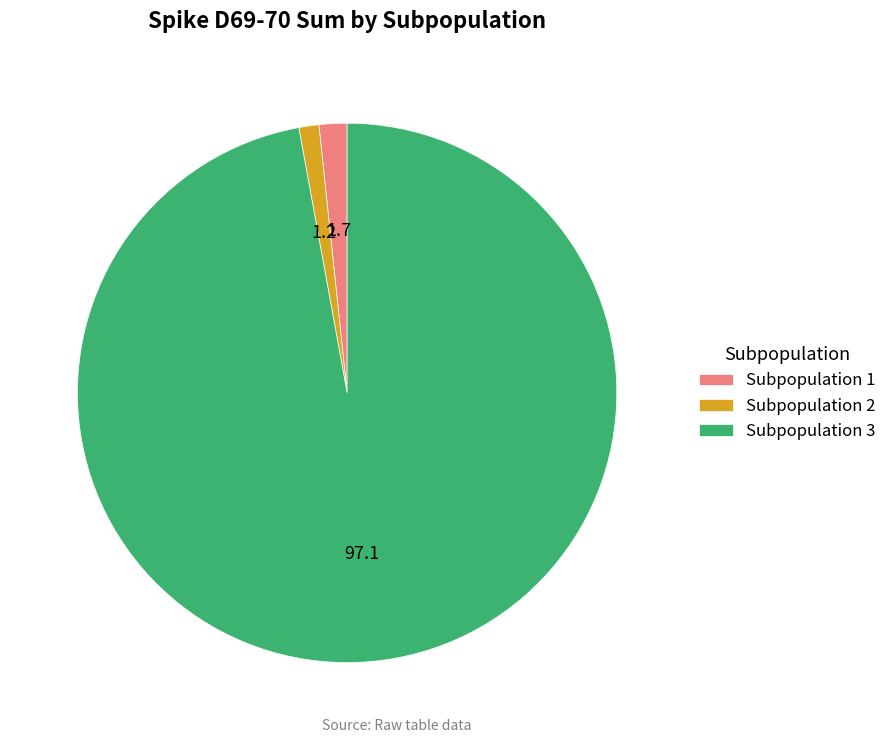

Which slice is the largest?

Subpopulation 3